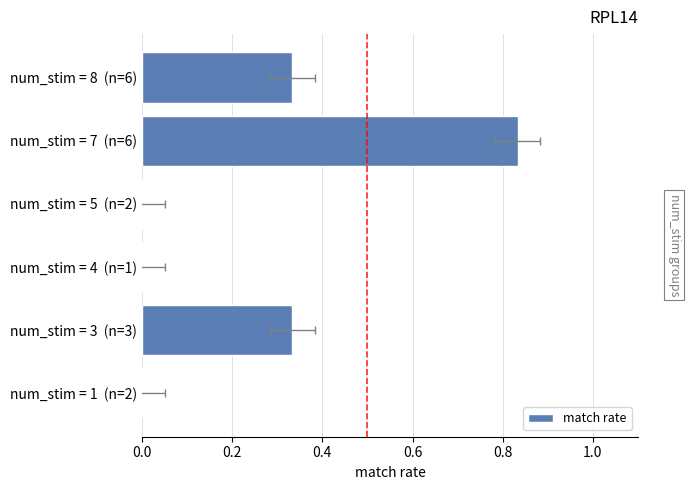

How many values are between 0 and 1?

6